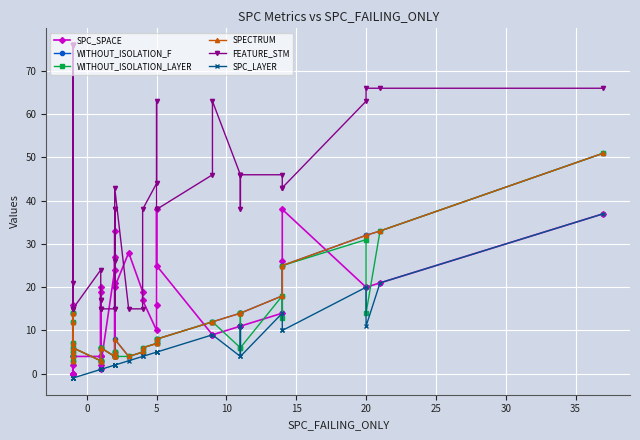

True or false: WITHOUT_ISOLATION_LAYER and WITHOUT_ISOLATION_F intersect in this chart.

False